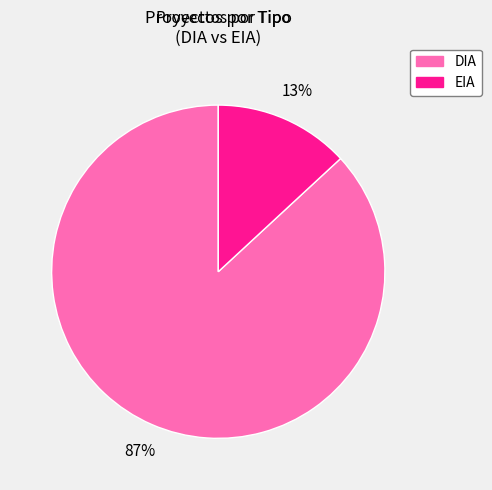

To the nearest percent, what is the difference between the largest and smallest slice percentages?

74%